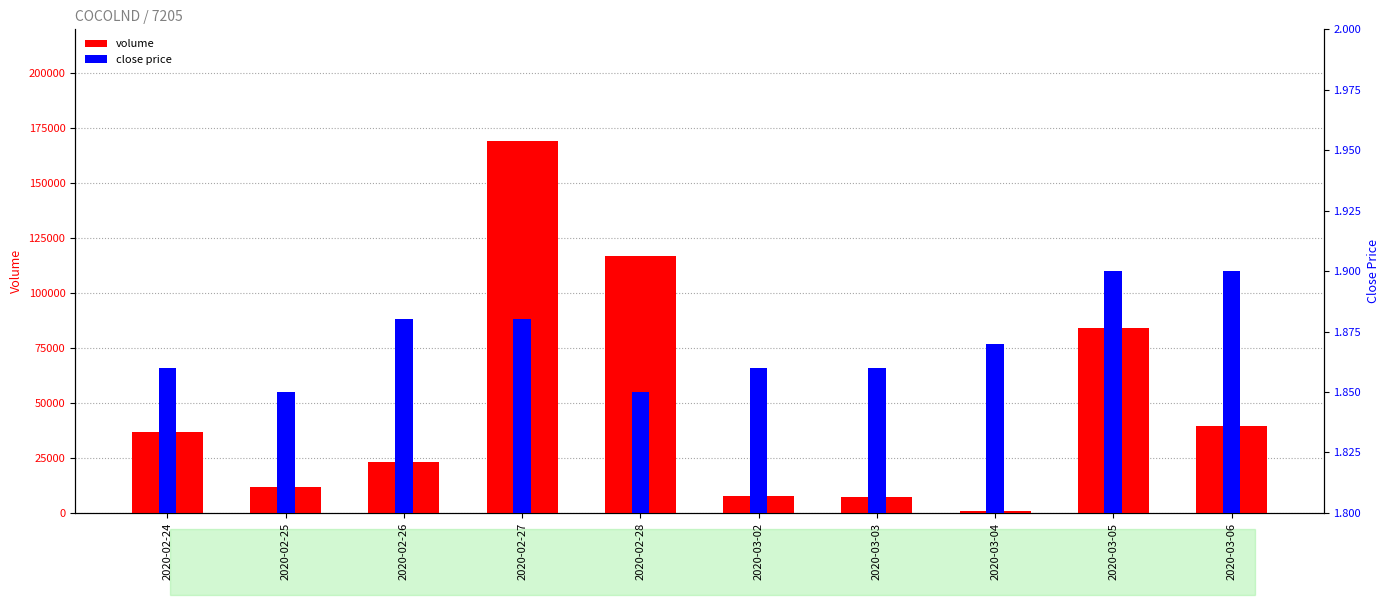

Does the chart contain stacked bars?

No